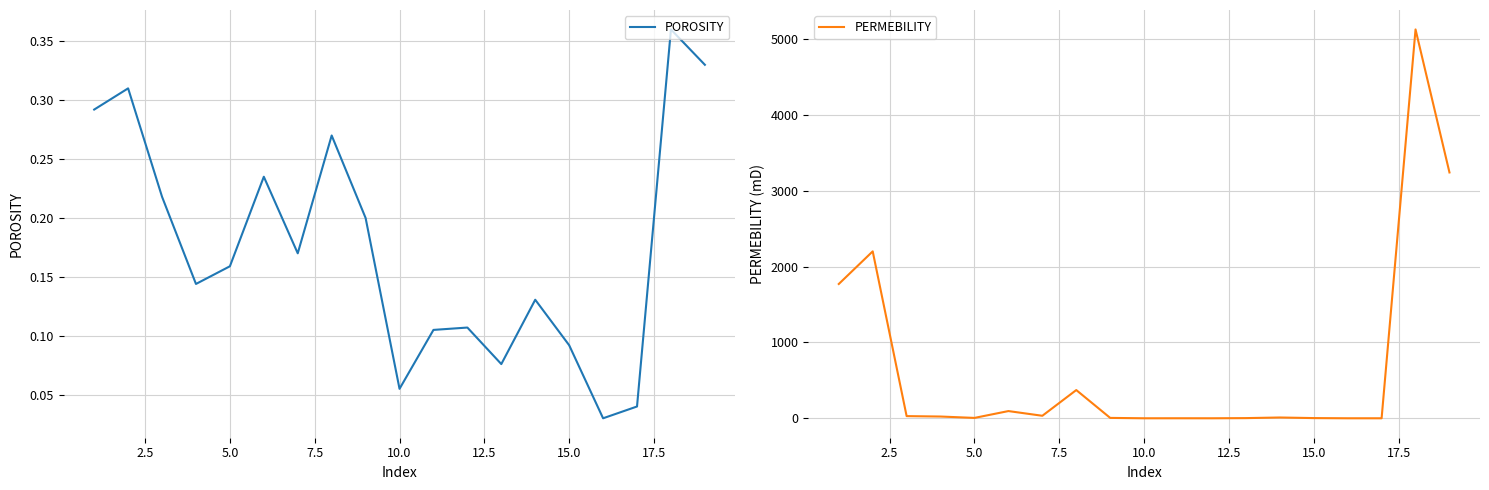

What is the highest value of the PERMEBILITY series?

5125.0